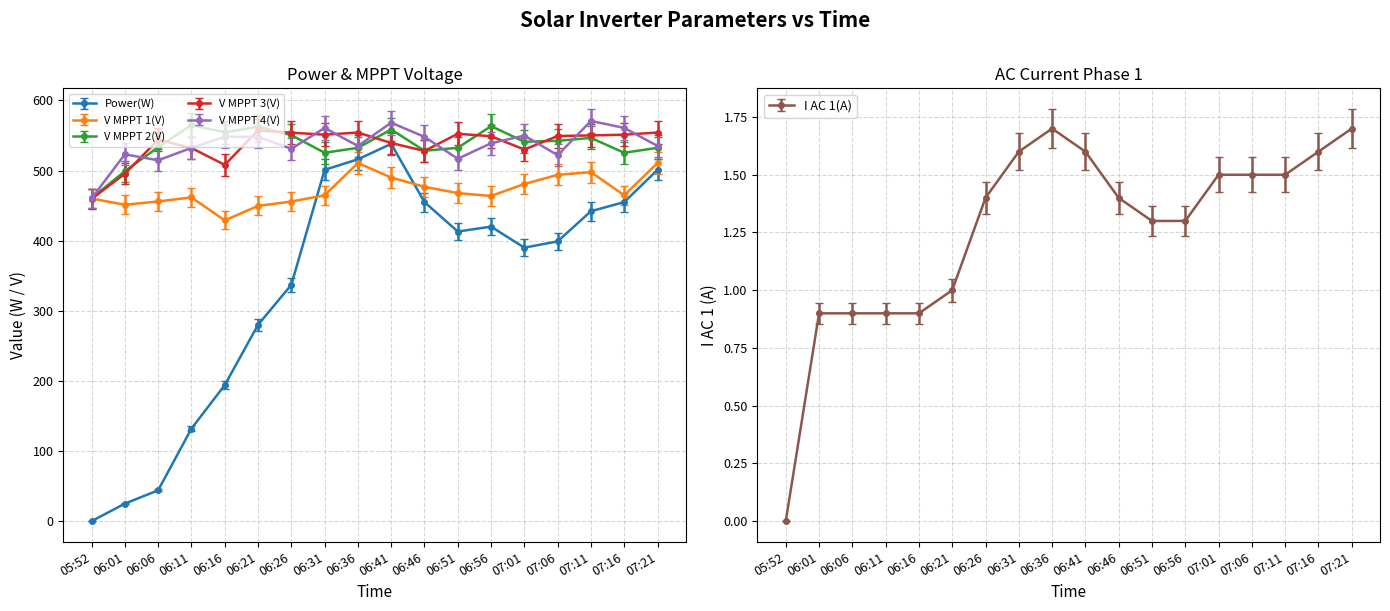

Is it true that V MPPT 4(V) equals 521.9 at 07:06?

True